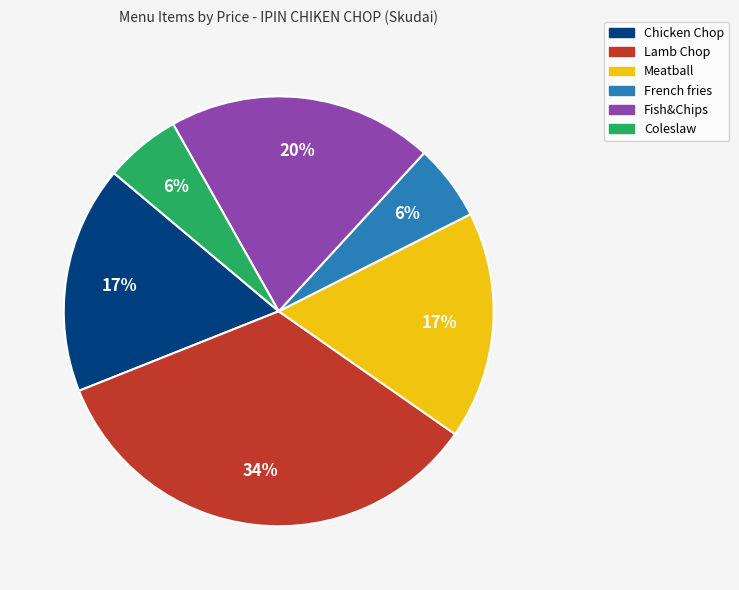

Does any single category account for the majority?

No